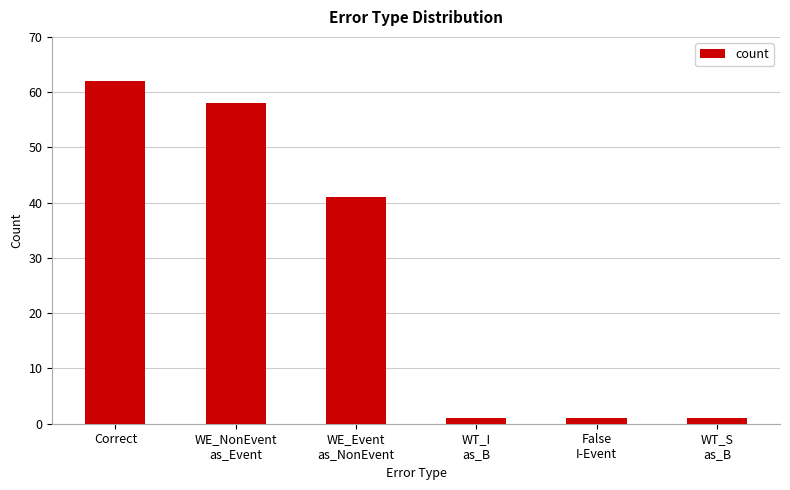

Reading left to right, extract all data points from this chart.

Correct=62	WE_NonEvent
as_Event=58	WE_Event
as_NonEvent=41	WT_I
as_B=1	False
I-Event=1	WT_S
as_B=1